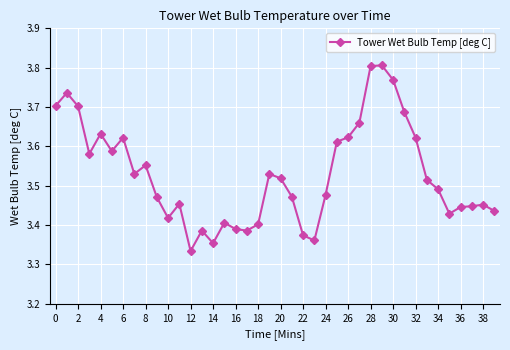

How many values are between 3 and 4?

40